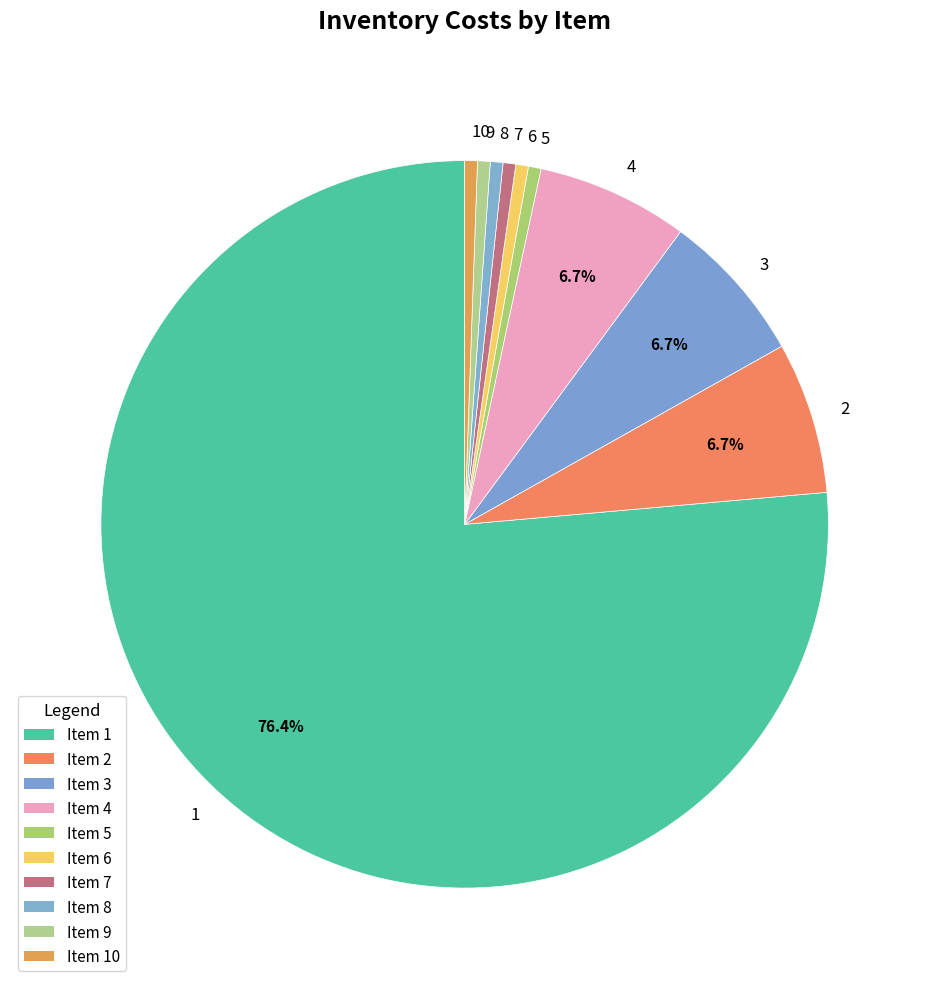

What is the largest slice in the pie chart?

1